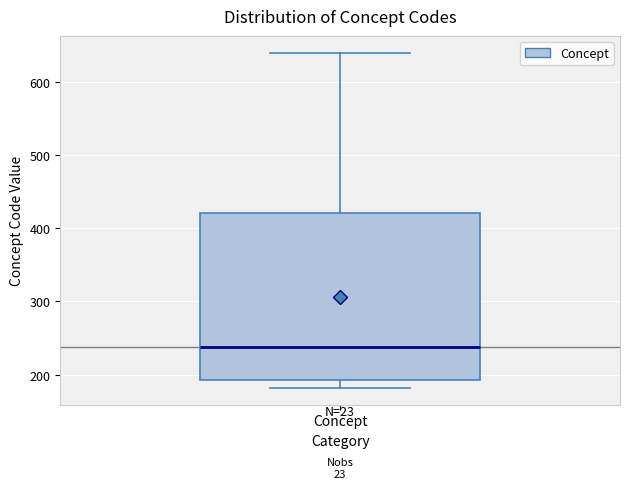

Transcribe this box plot: give where the median line is, the range the box spans, and where the two whiskers end, as read against the y-axis. The values are not printed on the chart, so give them approximately, as read against the axis.

median 240, box 190 to 420, whiskers 180 to 640